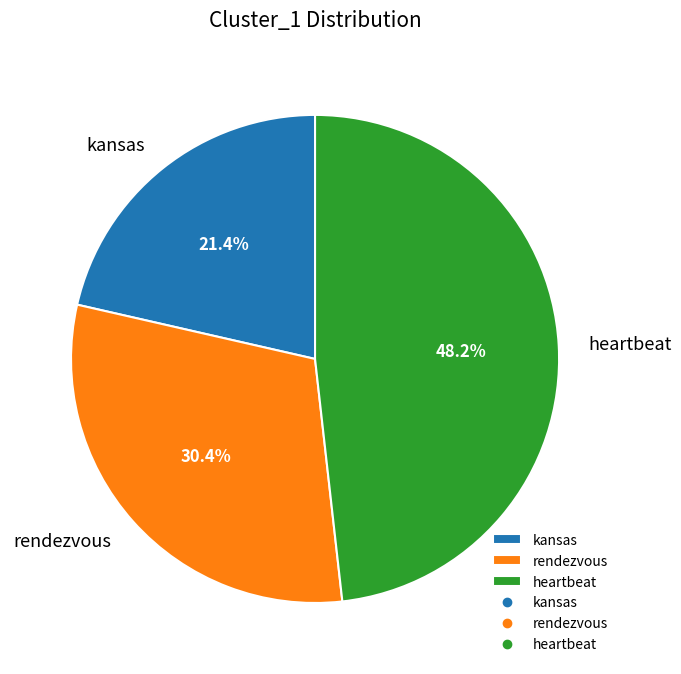

Which category has the smallest portion of the pie?

kansas